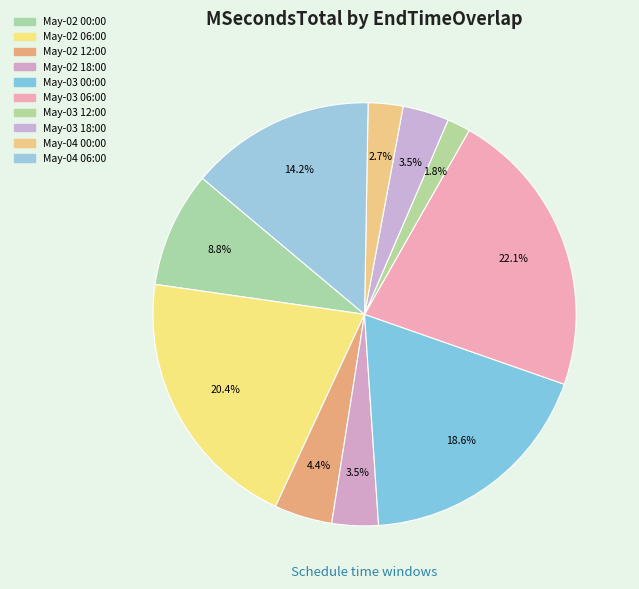

How many segments does this pie chart have?

10